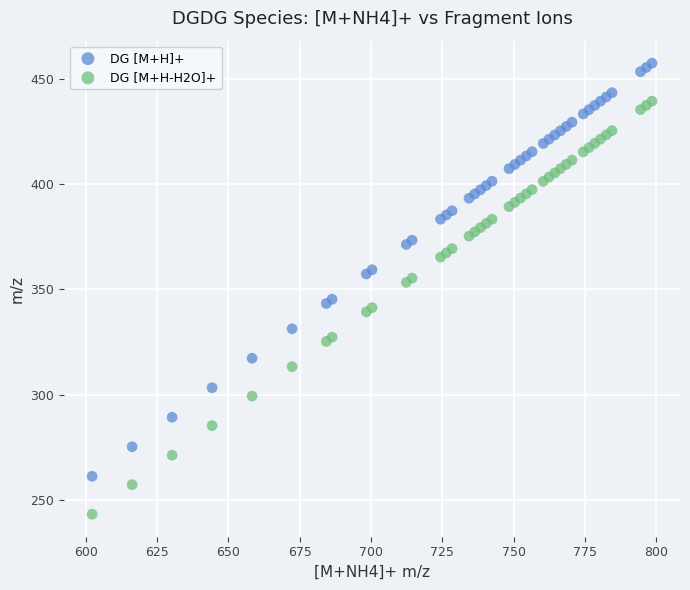

Which series reaches the minimum Y coordinate?

DG [M+H-H2O]+